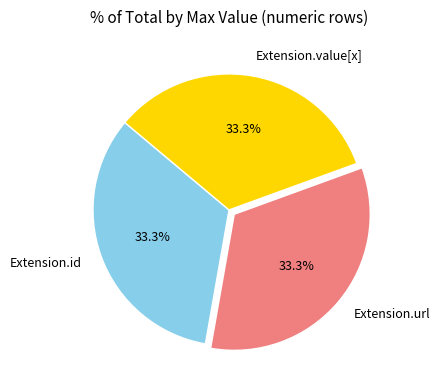

Does Extension.id represent more than half of the total?

No